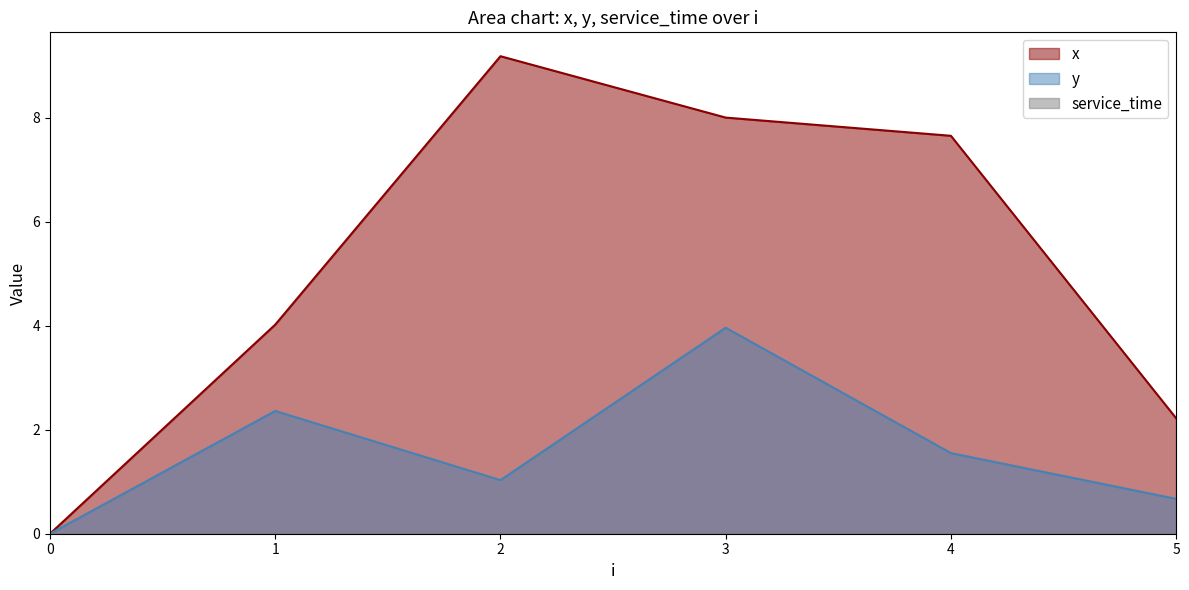

Is it true that y equals 1.0 at 2?

True